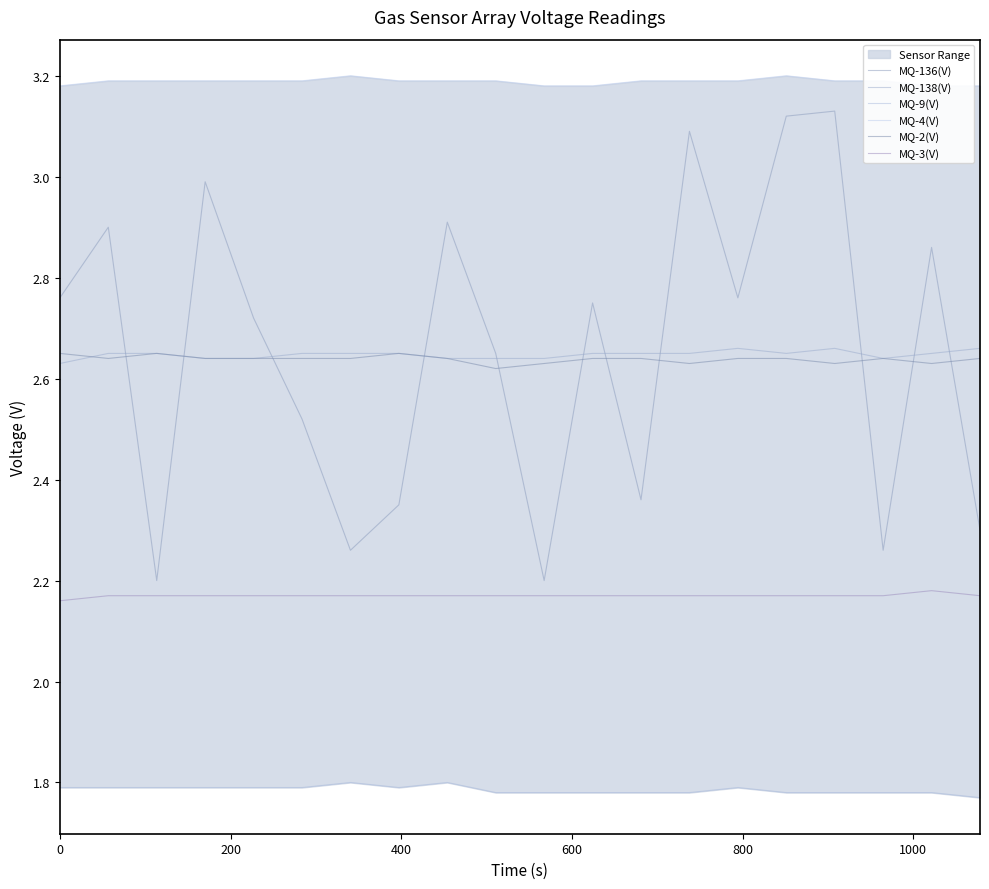

Is it true that MQ-3(V) equals 3.5 at 13?

False